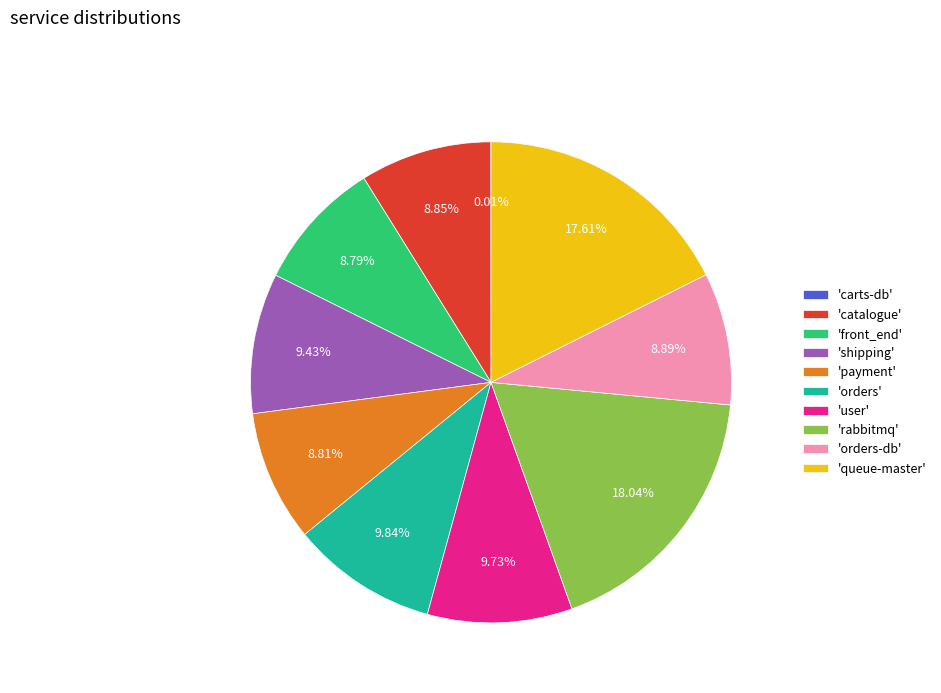

Combined, do 'rabbitmq' and 'shipping' account for over 50%?

No